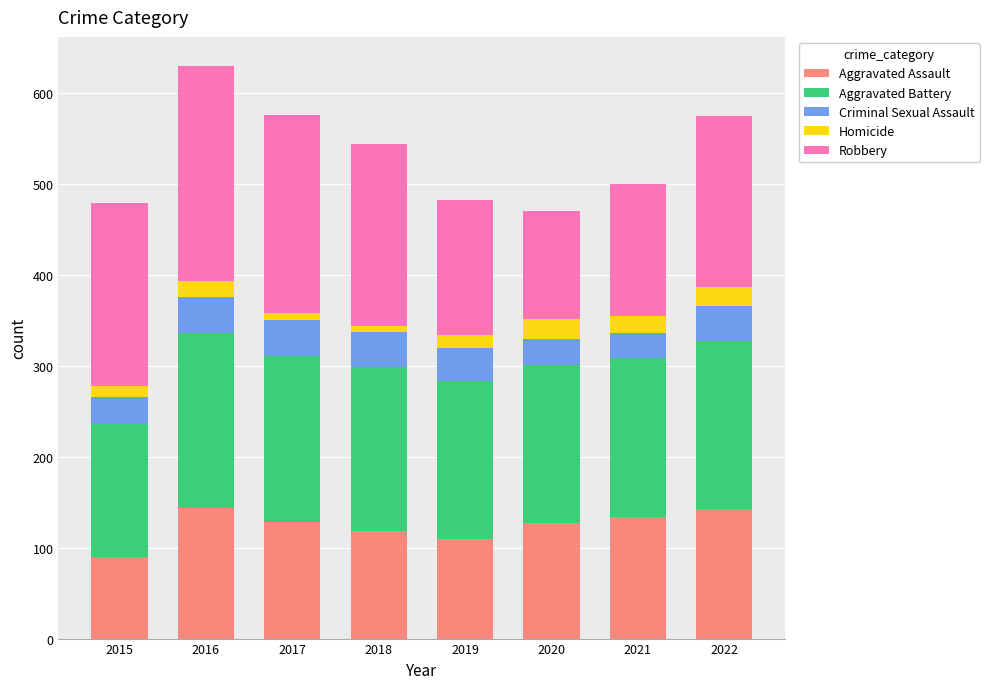

At which category is the sum across all series the highest?

2016